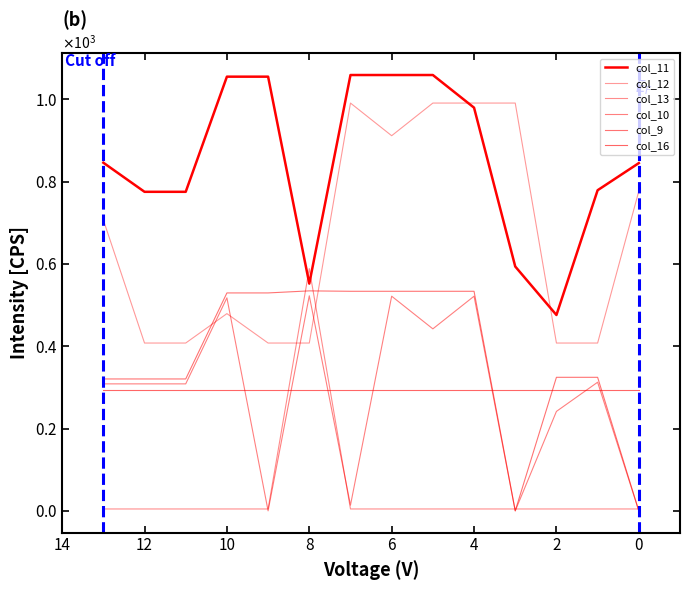

Between 2 and 6, which series saw the biggest shift?

col_11